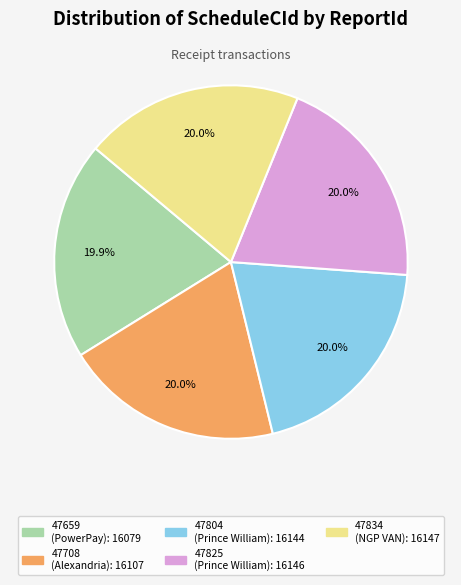

Combined, do 47804 (Prince William) and 47825 (Prince William) account for over 50%?

No